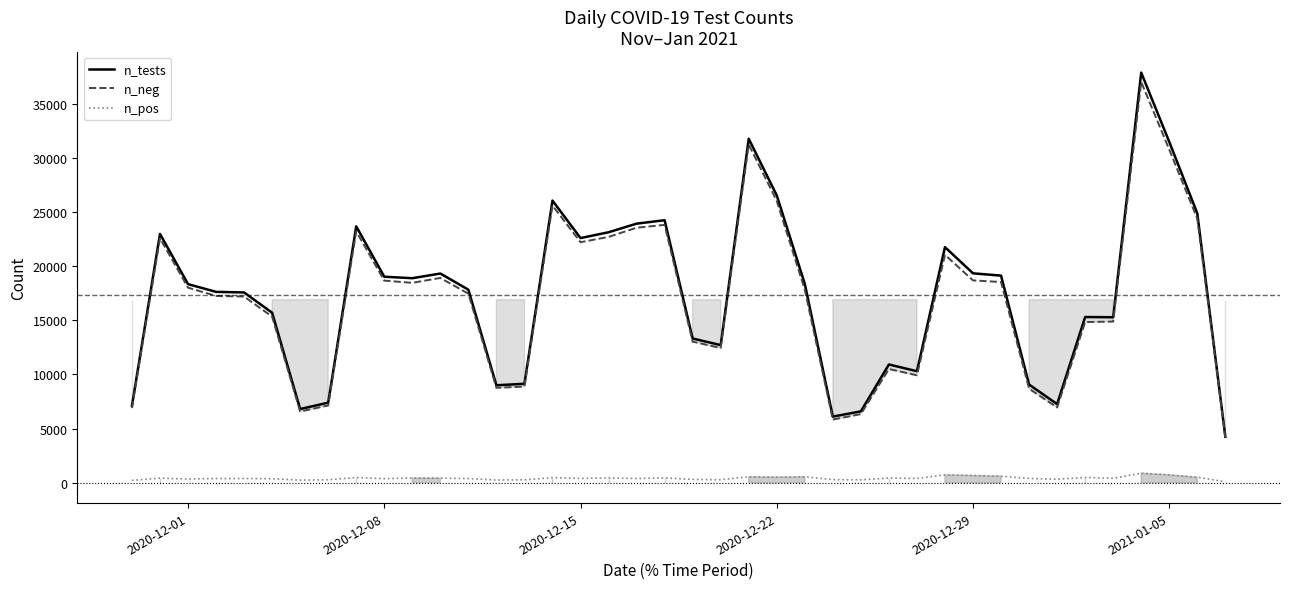

True or false: n_neg and n_pos intersect in this chart.

False